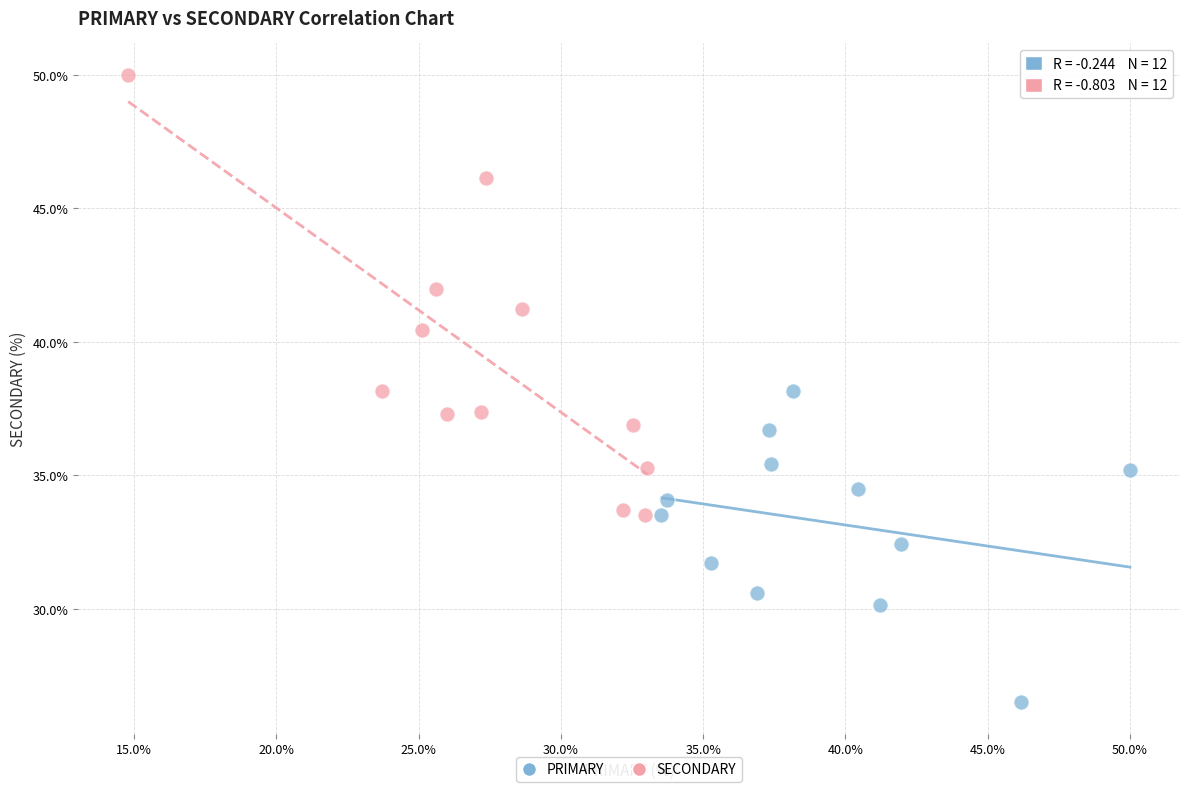

Which series reaches the maximum Y coordinate?

SECONDARY